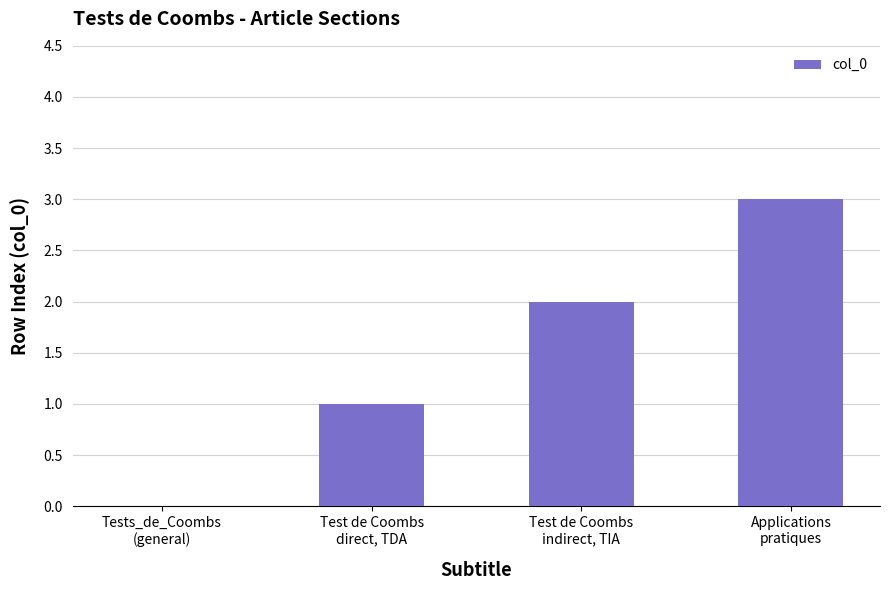

Reading left to right, what are all the values shown in this chart?

0	1	2	3